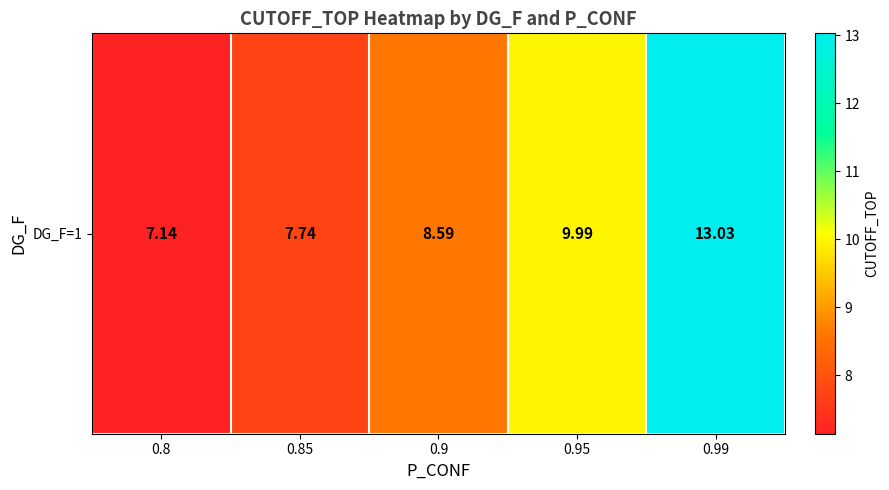

Which has a higher value, 0.85 or 0.95?

0.95